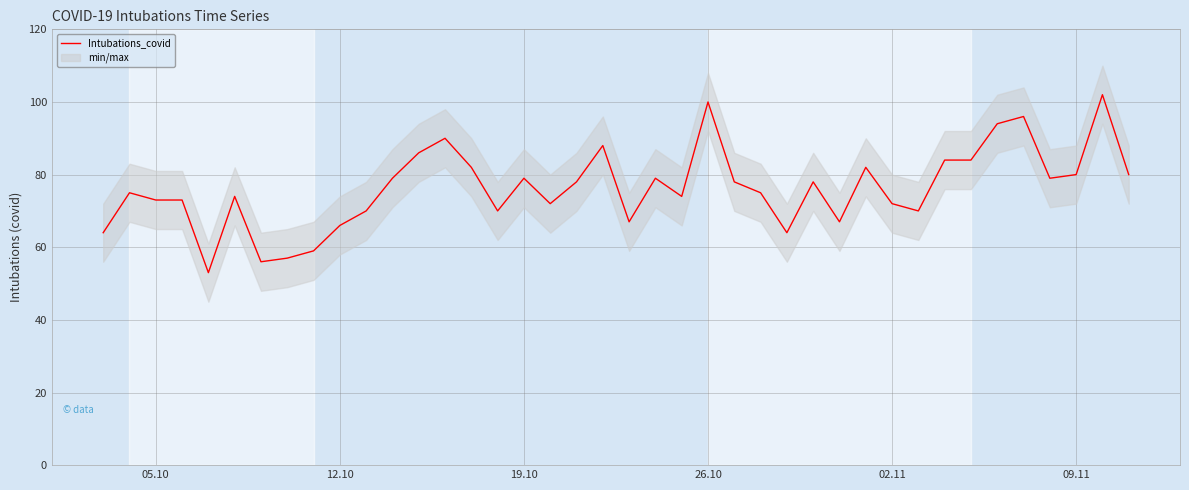

What is the minimum value for Intubations_covid?

53